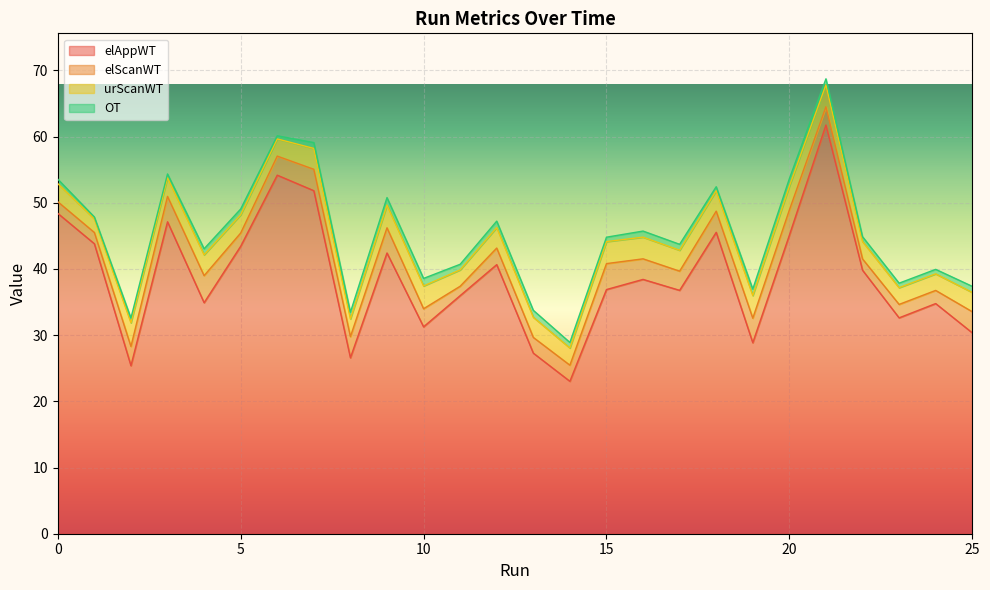

Reading left to right, list all the values displayed in this chart.

elAppWT: 48.4	43.8	25.4	47.1	34.9	43.4	54.2	51.8	26.6	42.4	31.3	36.0	40.7	27.3	23.0	36.9	38.4	36.8	45.5	28.9	45.1	61.7	39.8	32.6	34.8	30.4
elScanWT: 1.8	1.7	2.9	3.8	4.1	2.0	2.9	3.2	3.2	3.8	2.7	1.4	2.5	2.4	2.4	3.9	3.1	2.9	3.2	3.7	3.8	2.8	1.7	2.0	2.0	3.2
urScanWT: 2.7	2.1	3.6	2.8	3.1	2.8	2.6	3.2	2.7	3.4	3.4	2.5	3.1	3.0	2.6	3.3	3.3	3.2	3.1	3.4	3.6	3.3	2.6	2.5	2.5	2.9
OT: 0.7	0.3	0.7	0.6	0.9	0.9	0.5	0.9	1.0	1.1	1.1	0.8	1.0	1.0	0.8	0.7	0.9	0.9	0.6	1.0	1.1	0.9	0.7	0.7	0.7	0.9